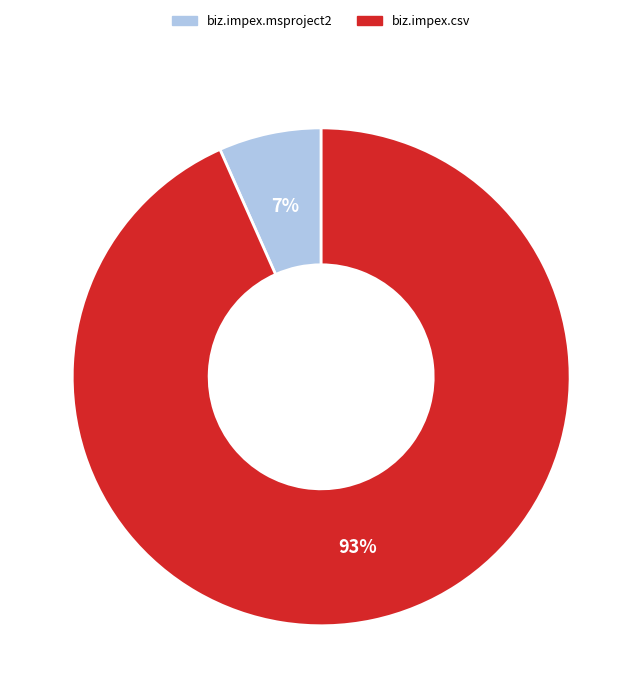

What percentage is the biz.impex.csv slice, to the nearest percent?

93%